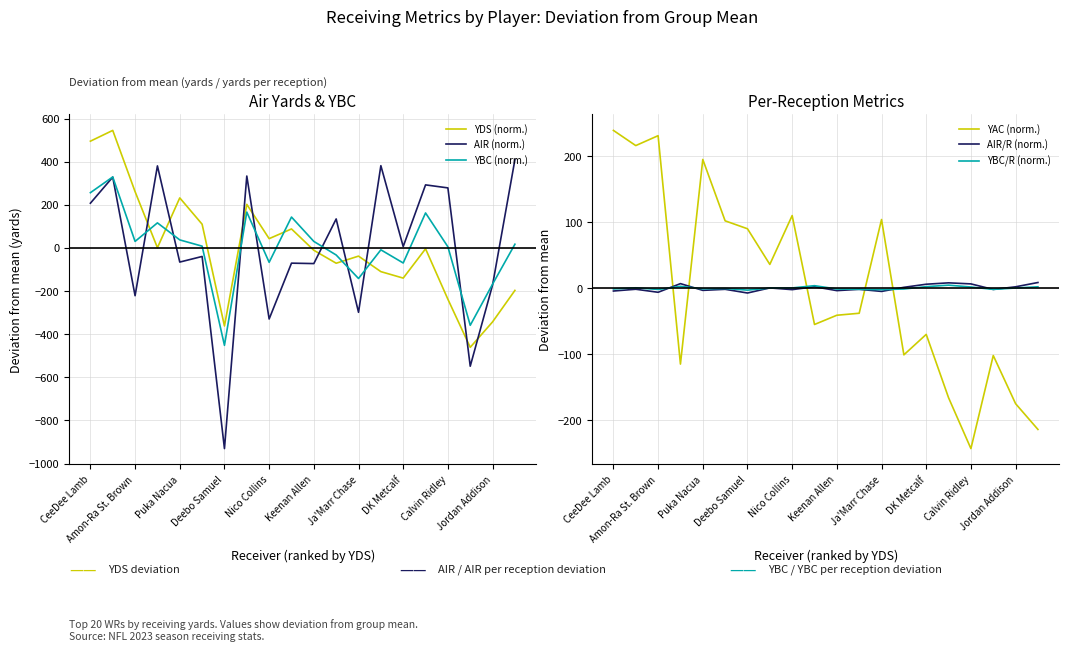

What value does the YDS (norm.) series have at Jordan Addison?

-343.1